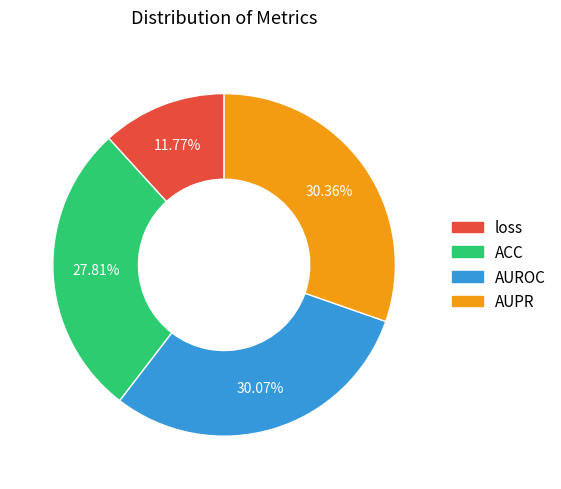

The AUPR slice represents 30% of the pie. True or false?

True